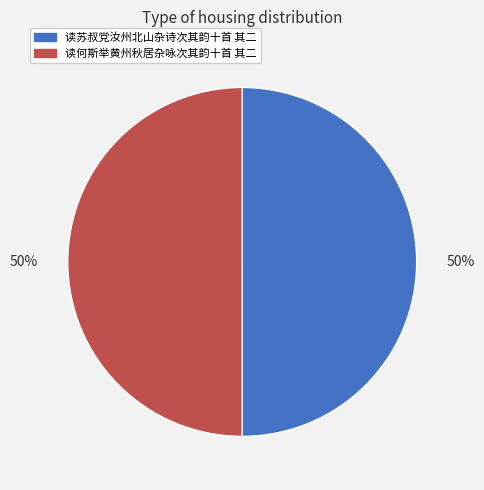

Is it true that 读苏叔党汝州北山杂诗次其韵十首 其二 is 45% of the pie?

False